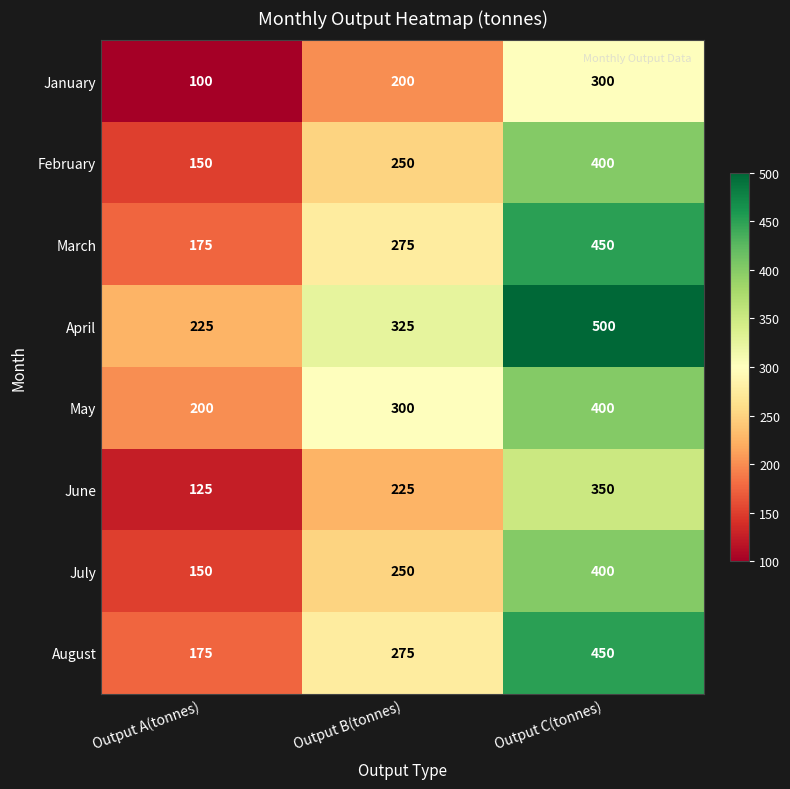

Which category has the highest value in the July series?

Output C(tonnes)